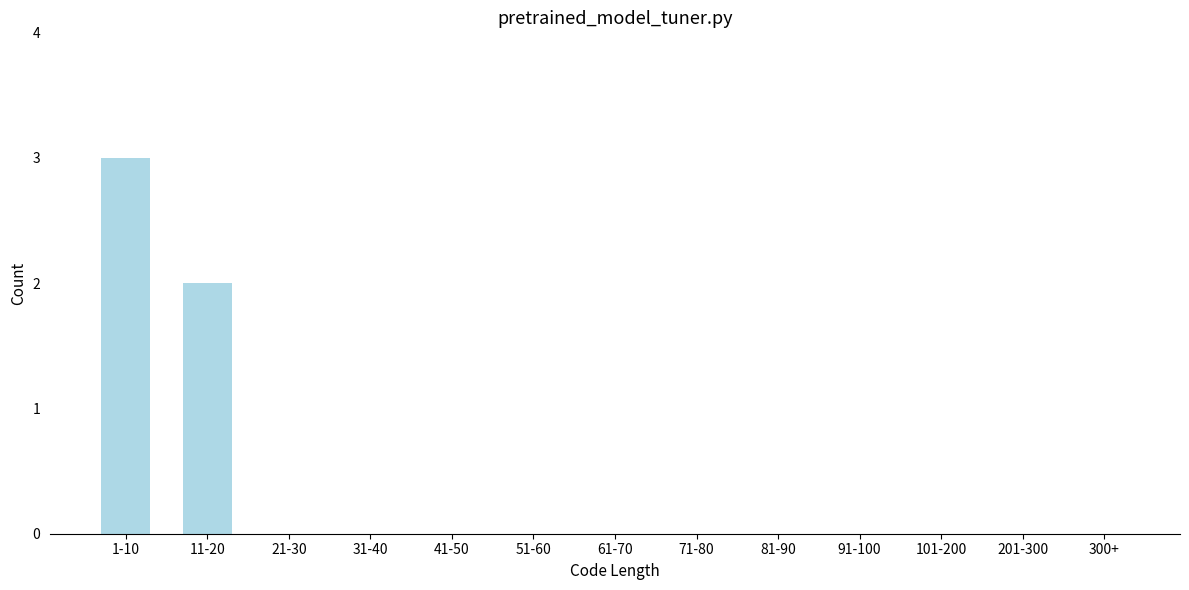

Reading left to right, list all the values displayed in this chart.

1-10=3	11-20=2	21-30=0	31-40=0	41-50=0	51-60=0	61-70=0	71-80=0	81-90=0	91-100=0	101-200=0	201-300=0	300+=0